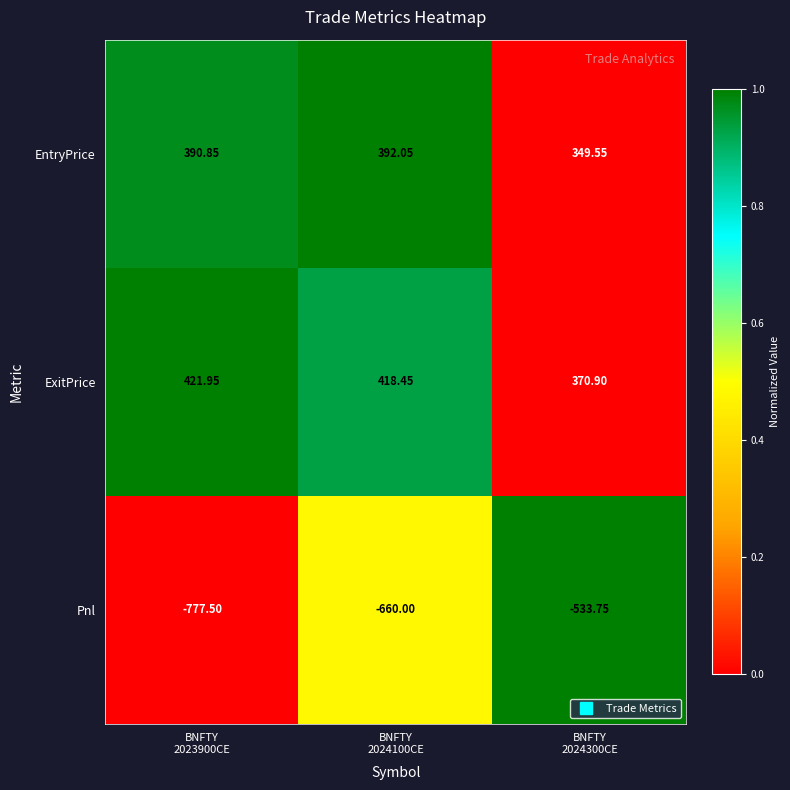

How many data points does each series have?

3